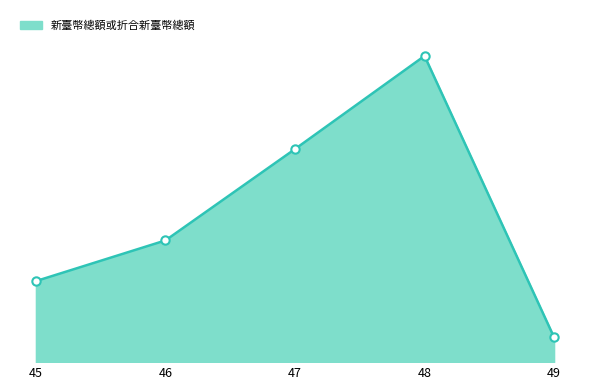

Which label corresponds to the smallest value in the chart?

49